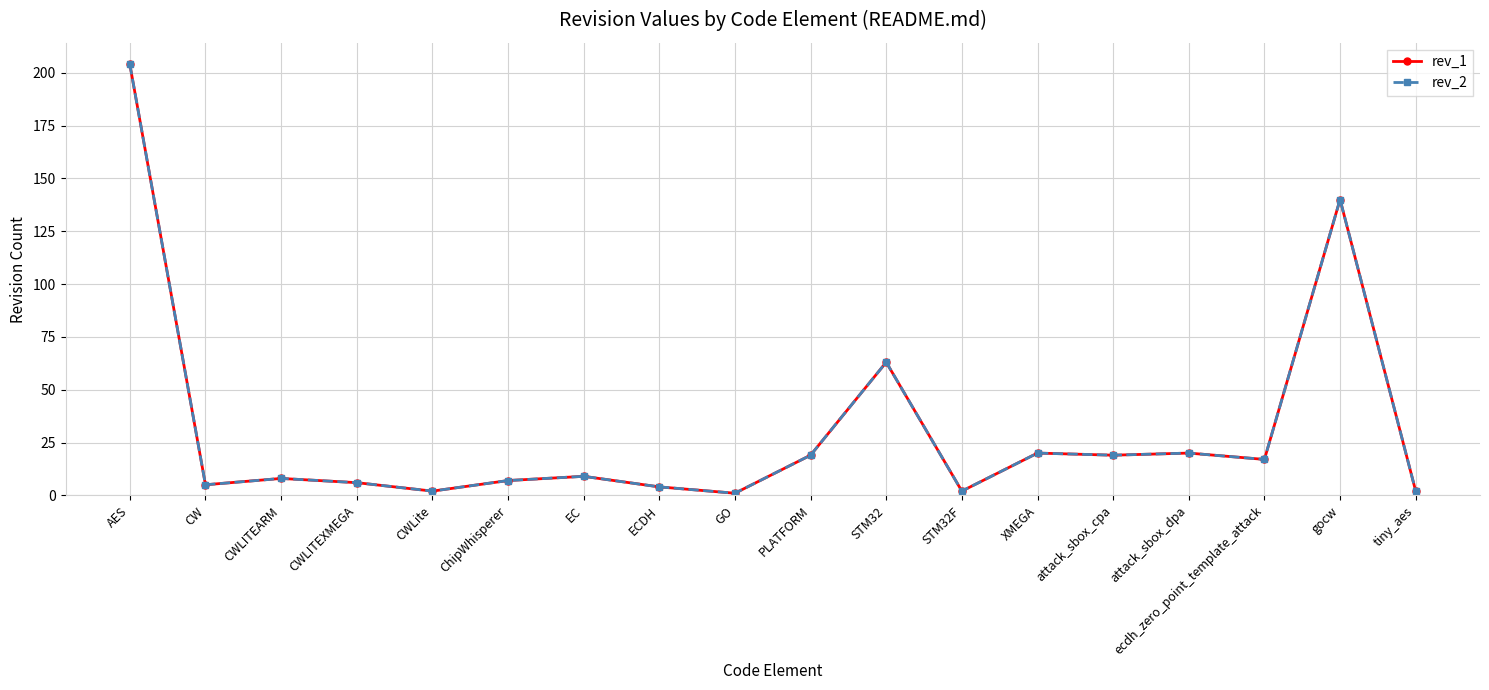

Is it true that rev_1 equals 4 at ecdh_zero_point_template_attack?

False